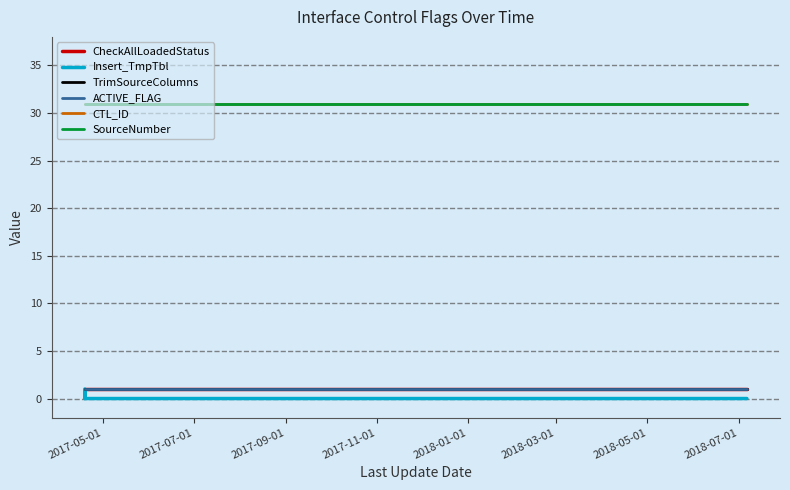

Is this an area chart (filled region under the line)?

No